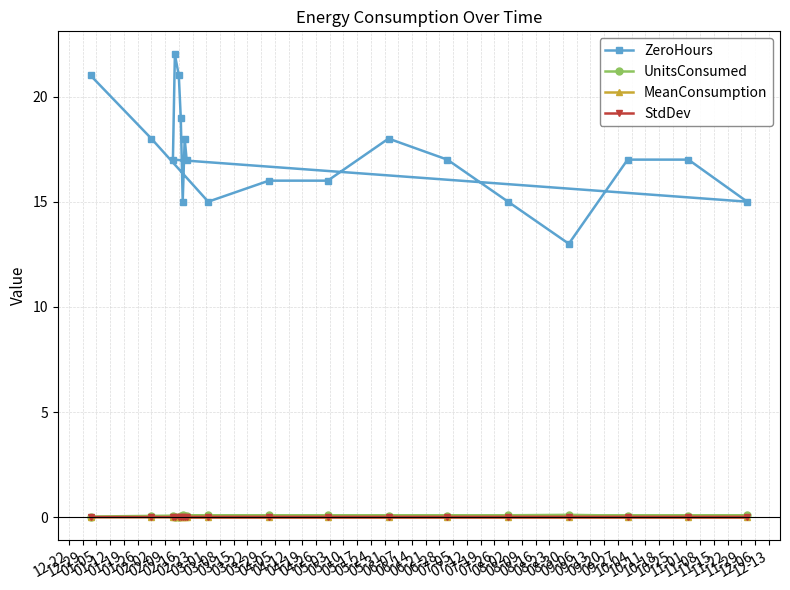

How many lines are shown in the chart?

4